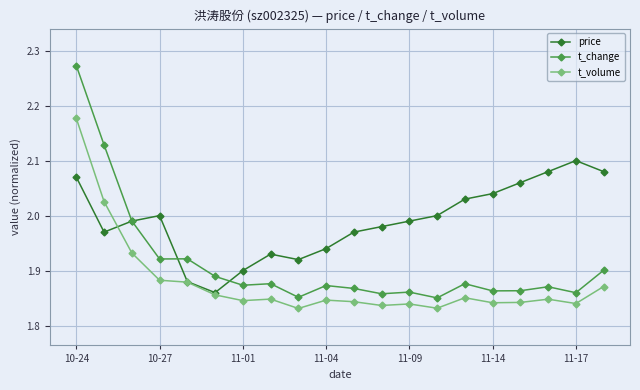

What are all the series names shown in the legend?

price, t_change, t_volume